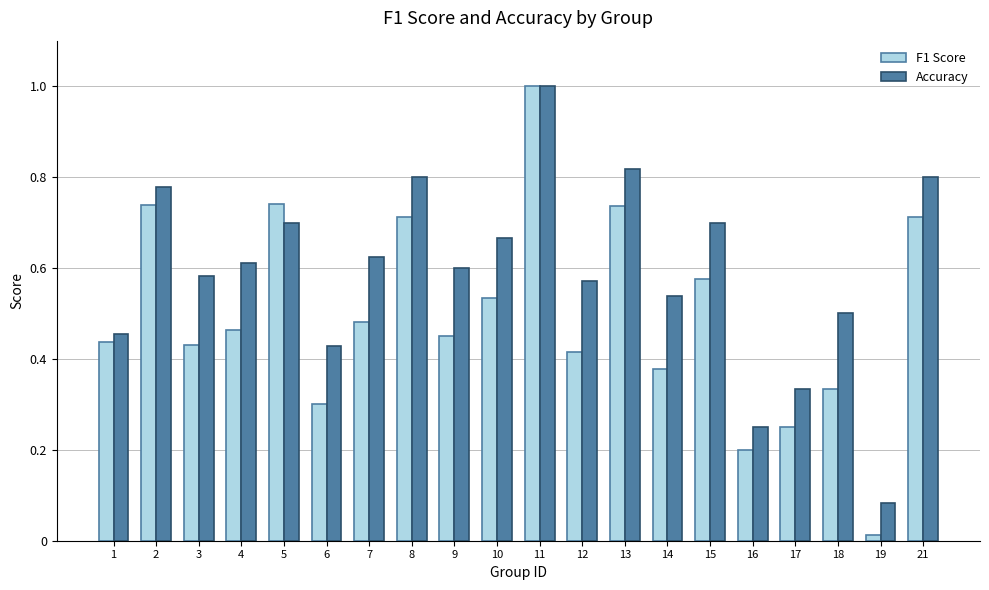

List the series in order of their overall mean, lowest first.

F1 Score, Accuracy